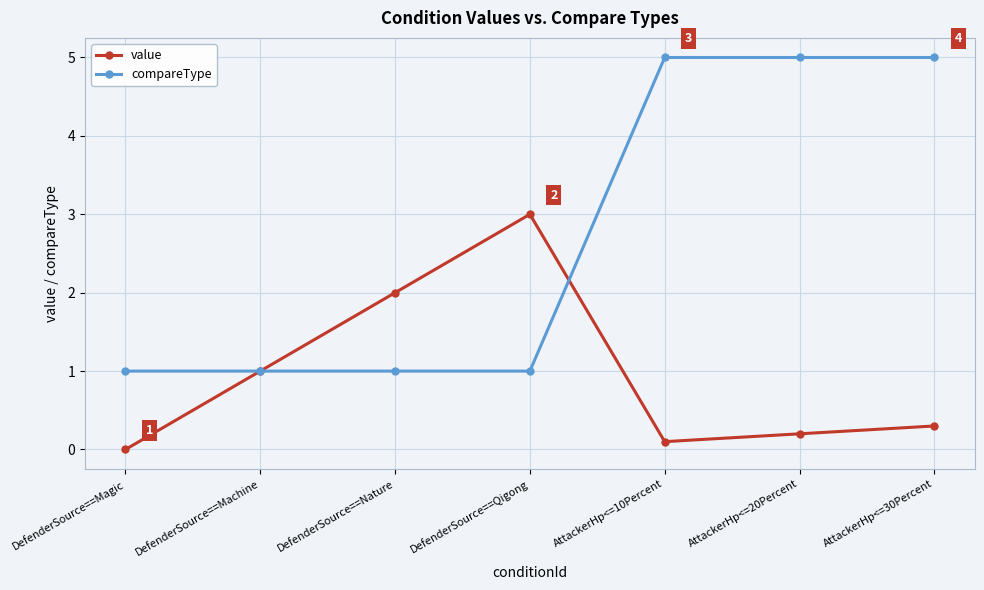

What position from the right is DefenderSource==Magic?

7